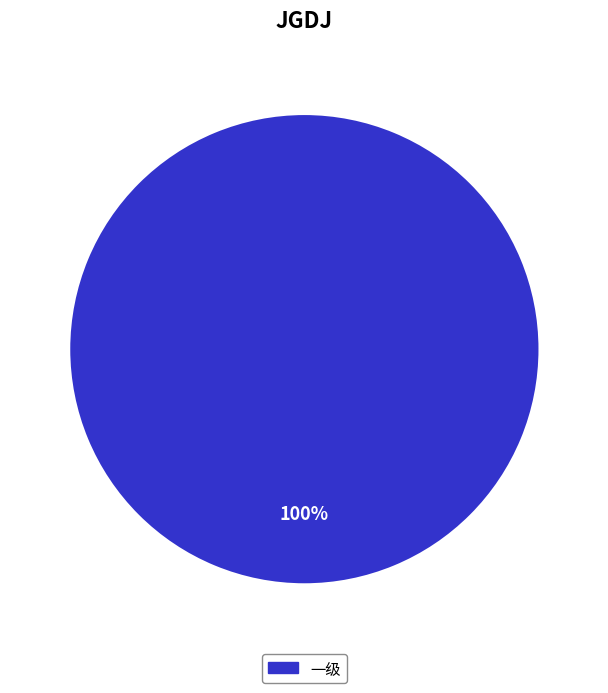

Is there a majority slice in this chart?

Yes